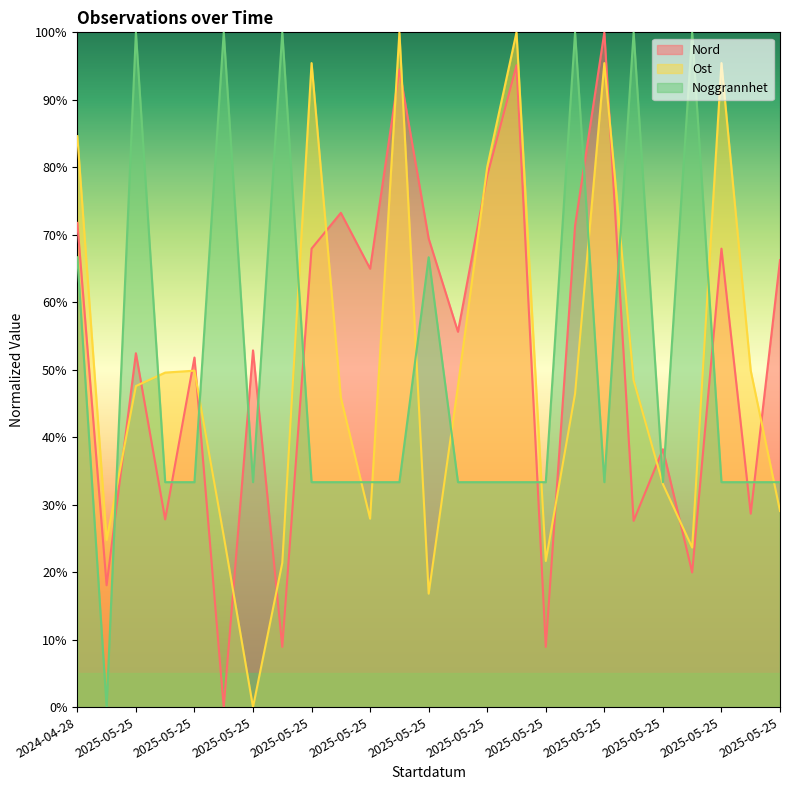

In Noggrannhet, how many points are higher than both neighbors (excluding endpoints)?

7